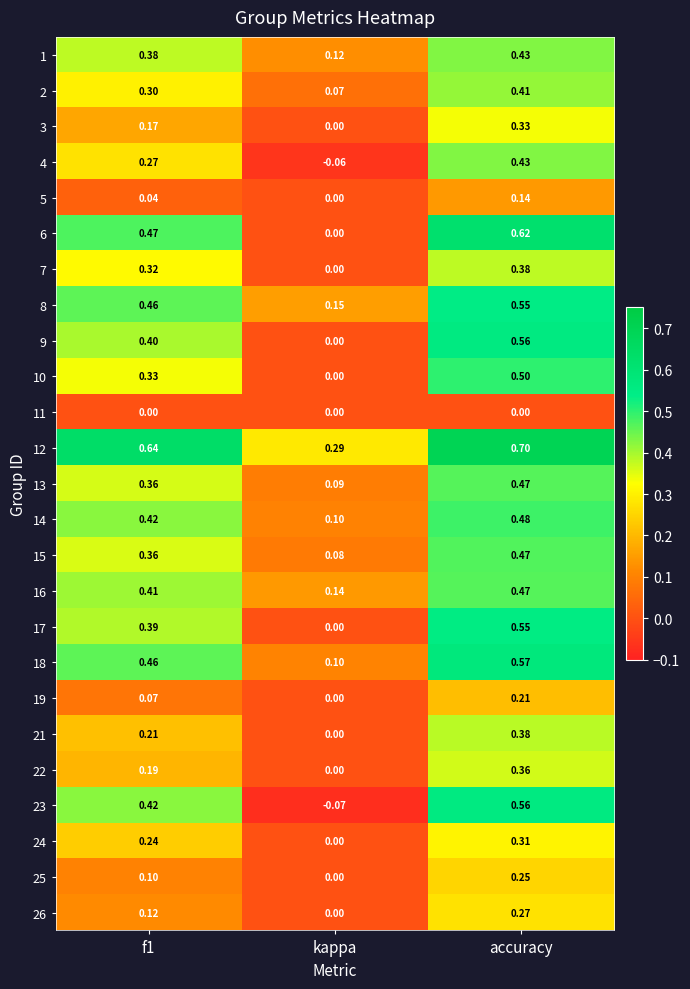

At which category is the sum across all series the highest?

accuracy